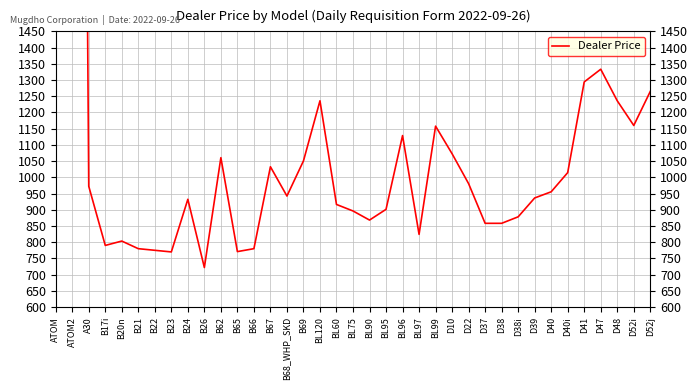

What is the ratio of the value at D41 to the value at ATOM2?

0.2